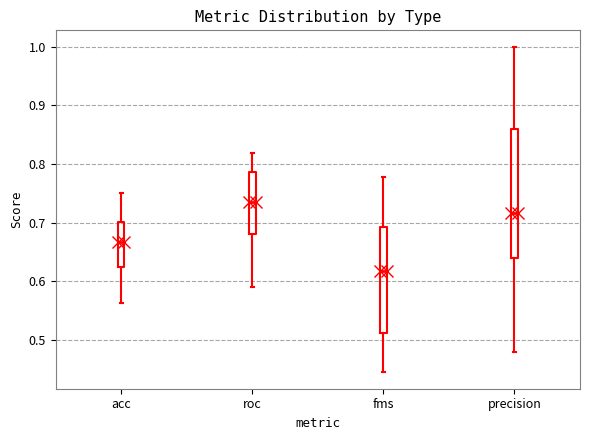

Where does the upper whisker of the box for fms end on the y-axis? The values are not printed on the chart, so give them approximately, as read against the axis.

0.78